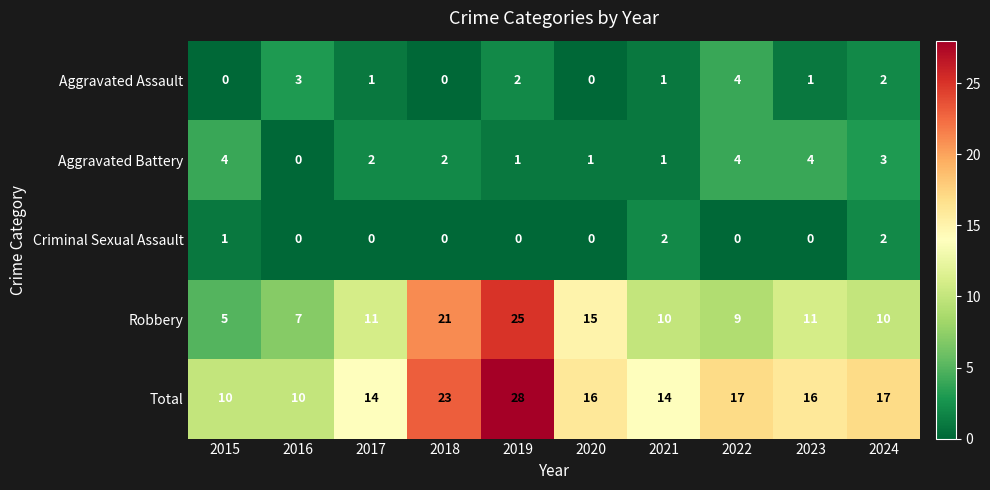

What is the difference between the maximum and second lowest values in the Total series?

18